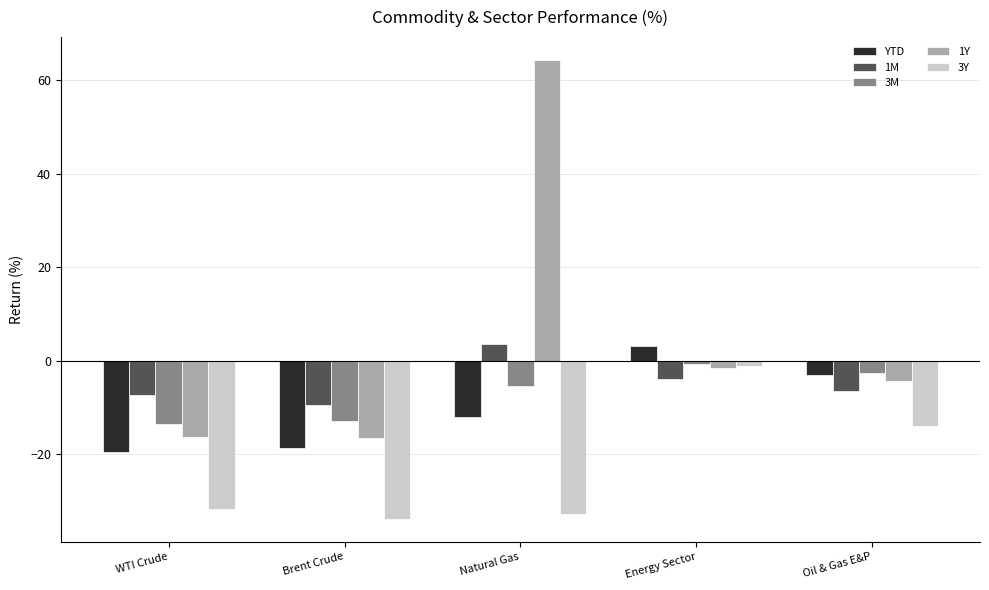

What is the minimum value for 3M?

-13.6